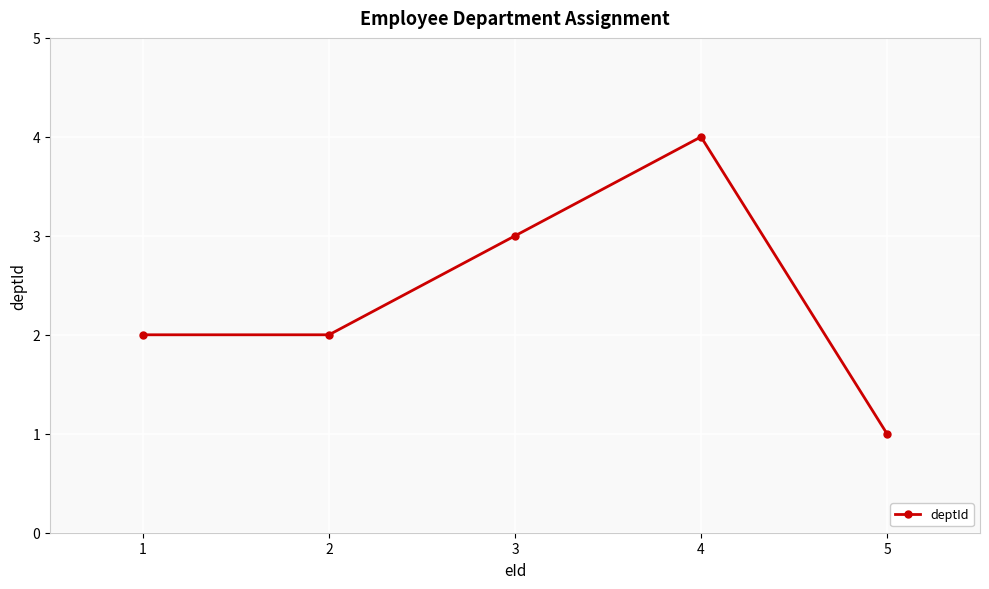

Approximately how many times larger is the value at 2 compared to 1?

1.0